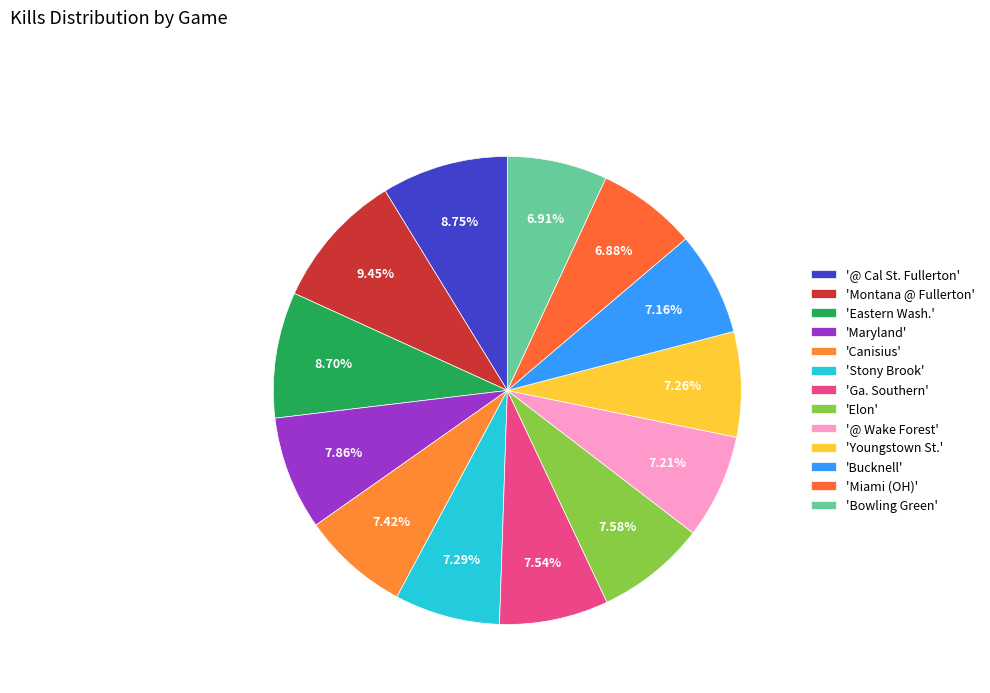

How many slices are in this pie chart?

13